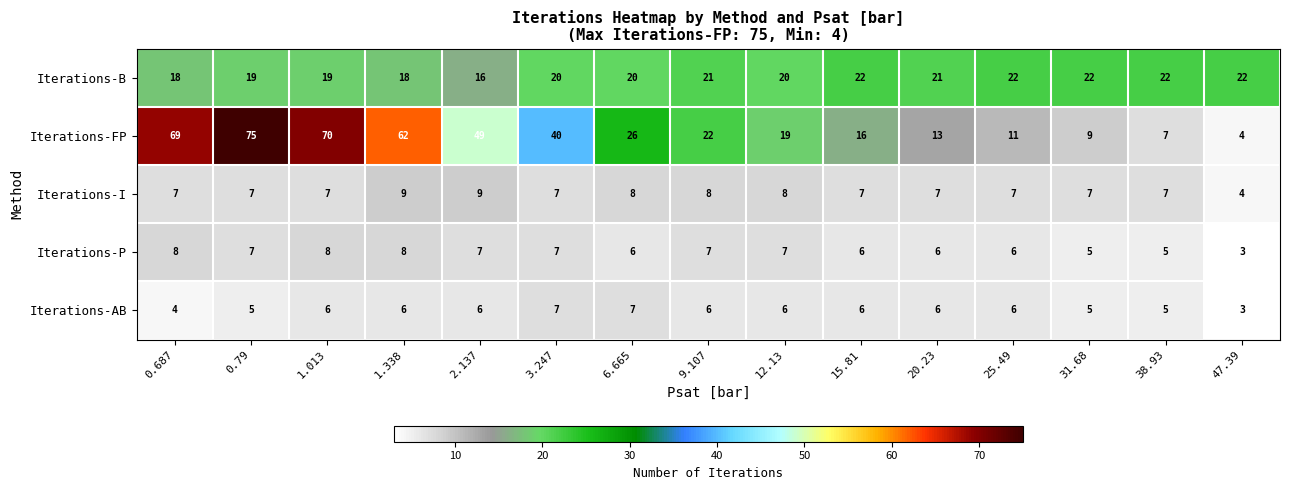

Which category has the highest value across all series?

0.79